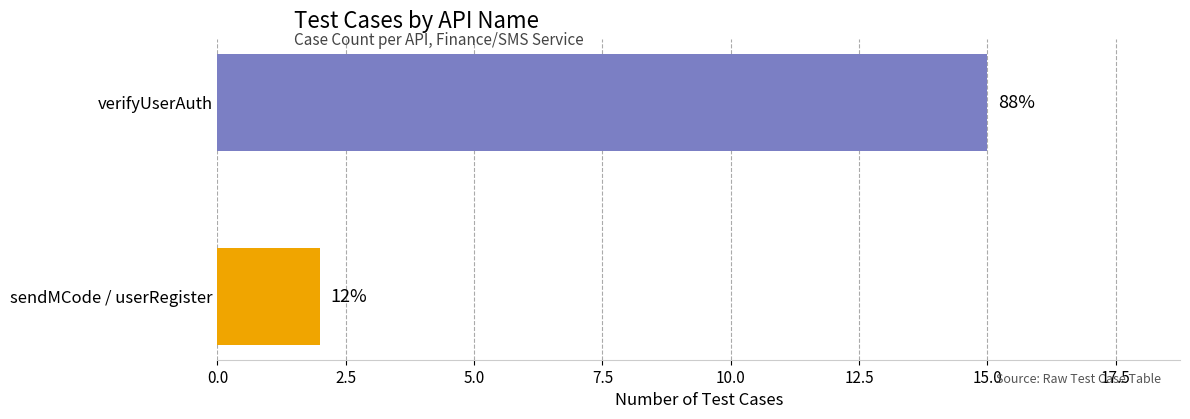

Does the chart contain stacked bars?

No